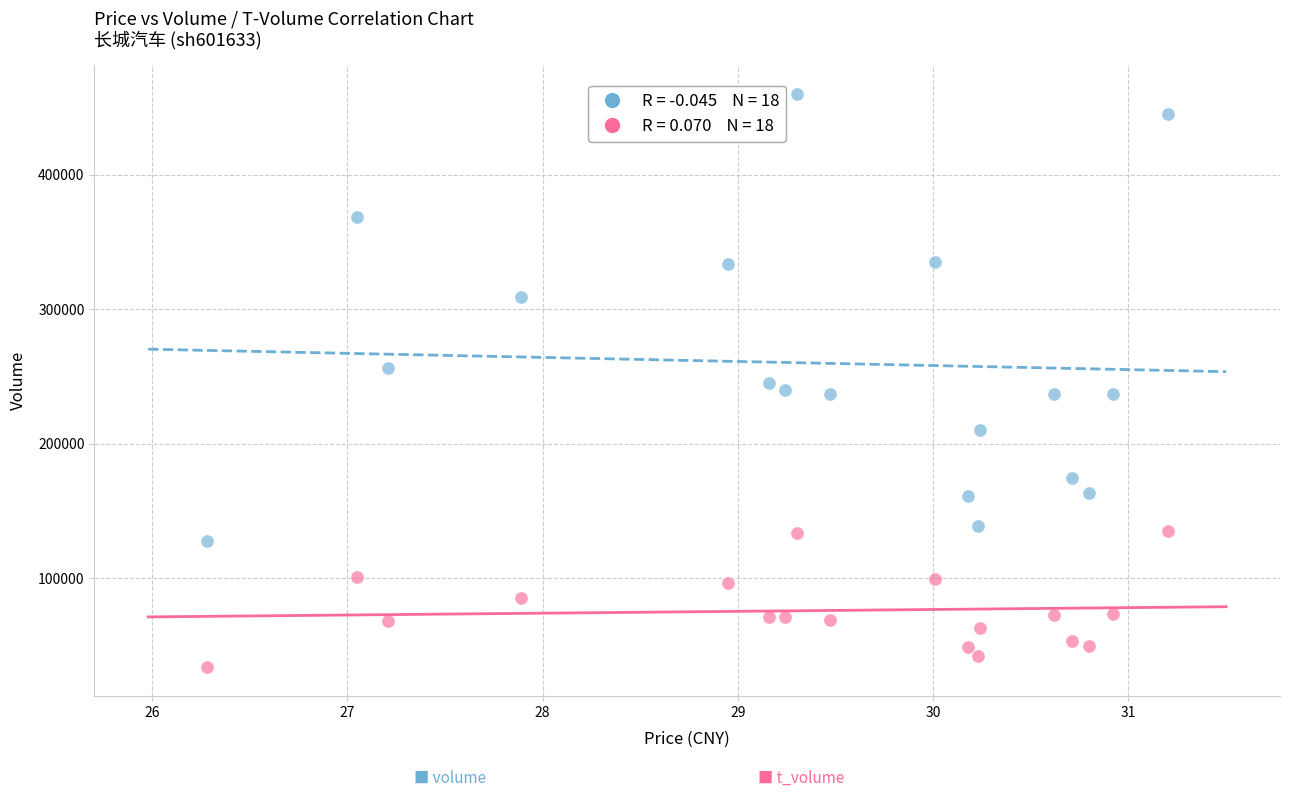

Across all data points, what is the range of Y values (max minus min)?

426077